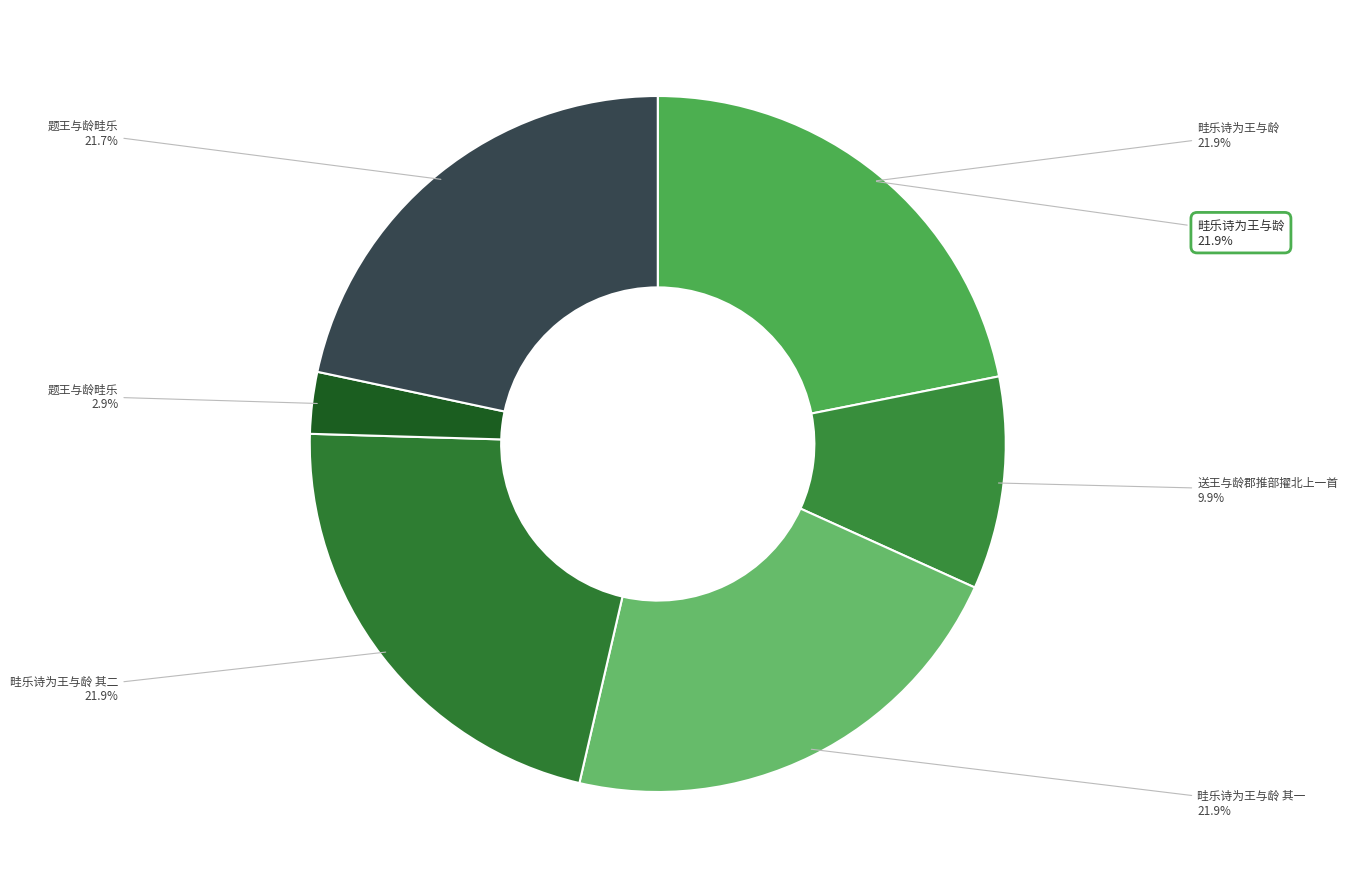

To the nearest percent, what portion does 题王与龄畦乐 represent?

3%